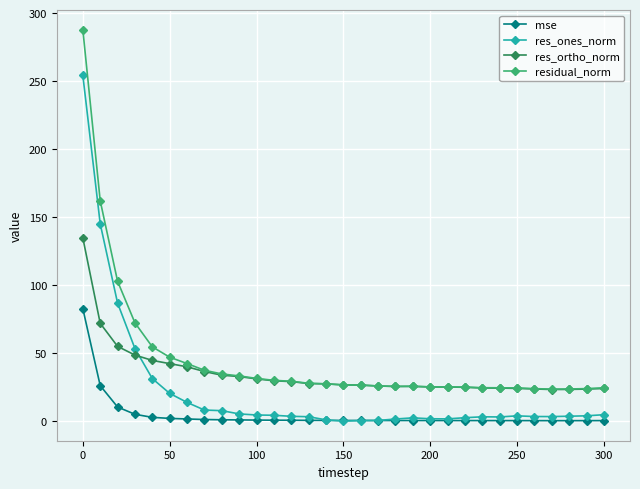

How many series are shown in this chart?

4